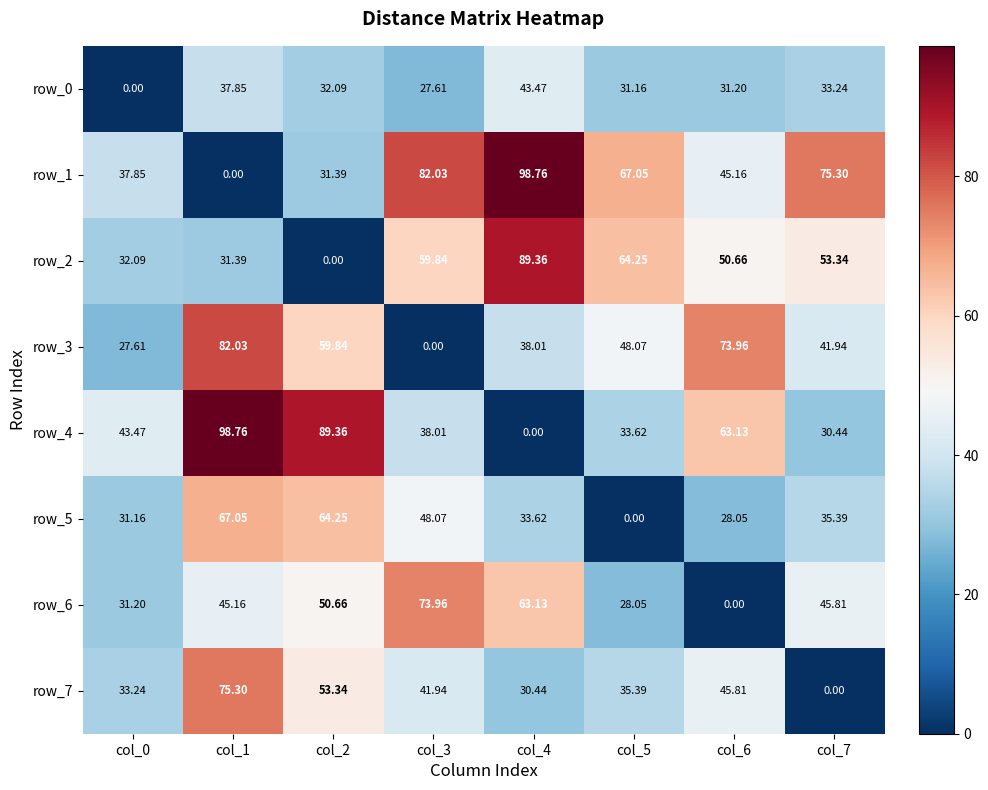

Which series has the largest range (max minus min)?

row_1